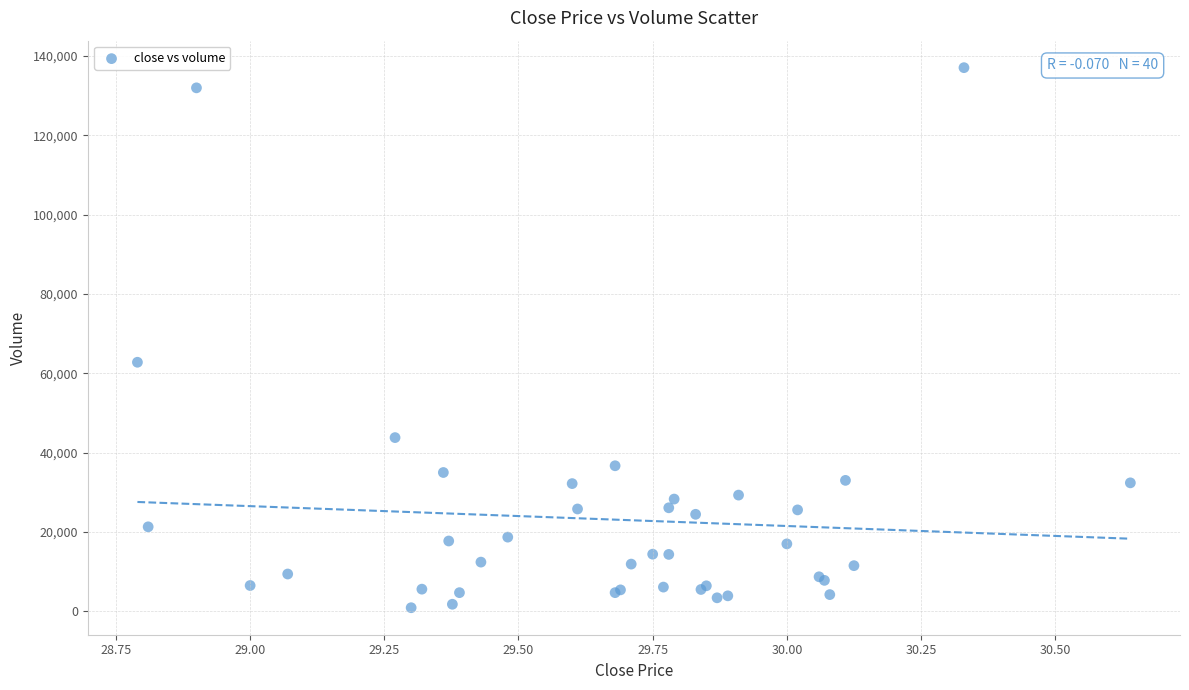

What Y value in the scatter plot is closest to 68993?

62800